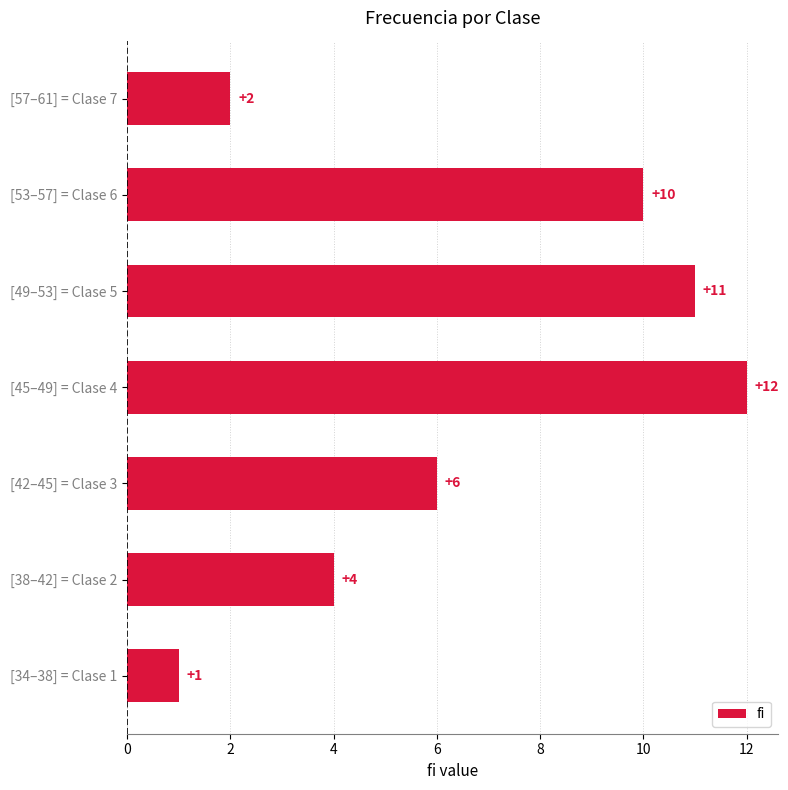

Read the value at [45–49] = Clase 4.

12